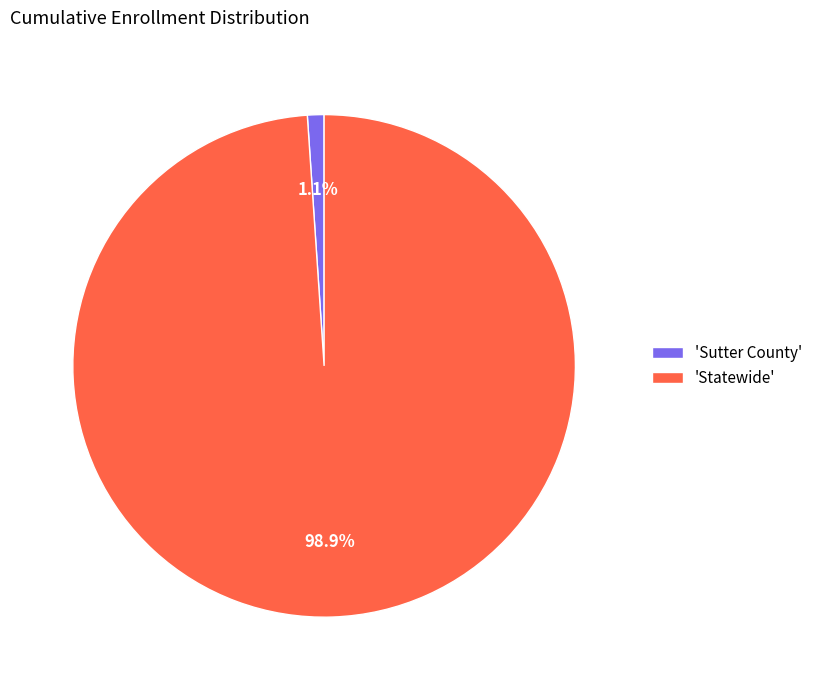

Between 'Statewide' and 'Sutter County', which is larger?

'Statewide'